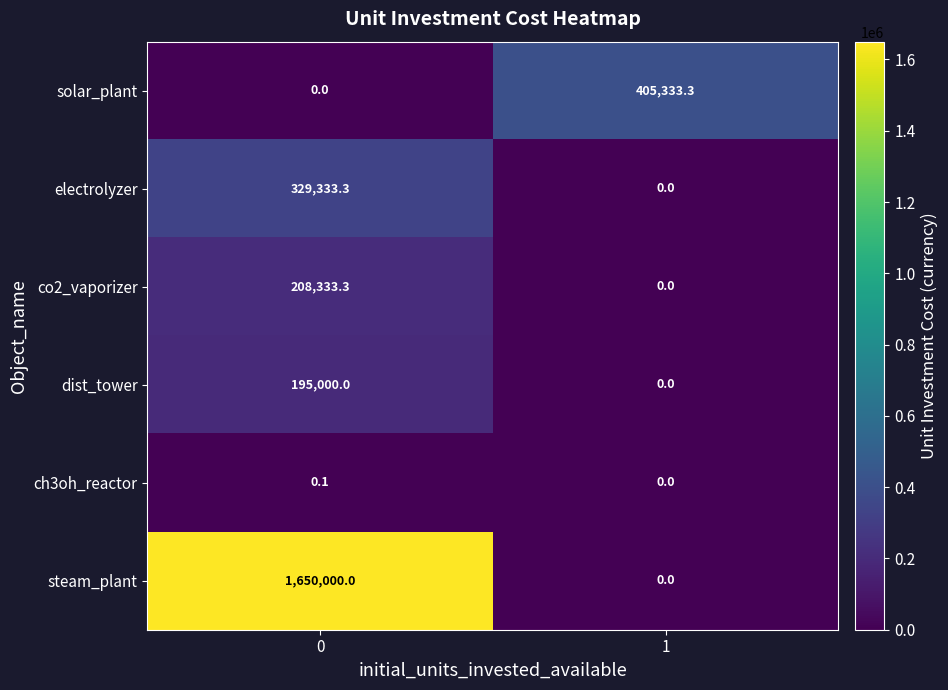

Is the value of steam_plant at 0 greater than the value of ch3oh_reactor at 1?

Yes